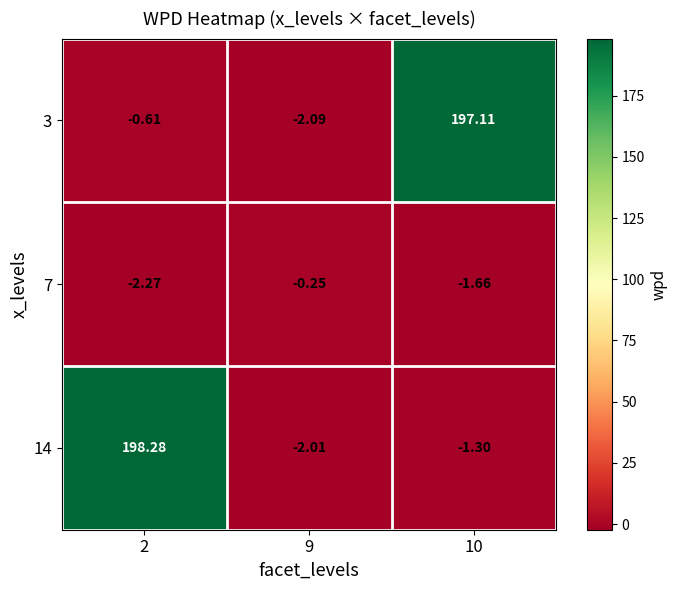

What is the total value across all series at 9?

-4.3